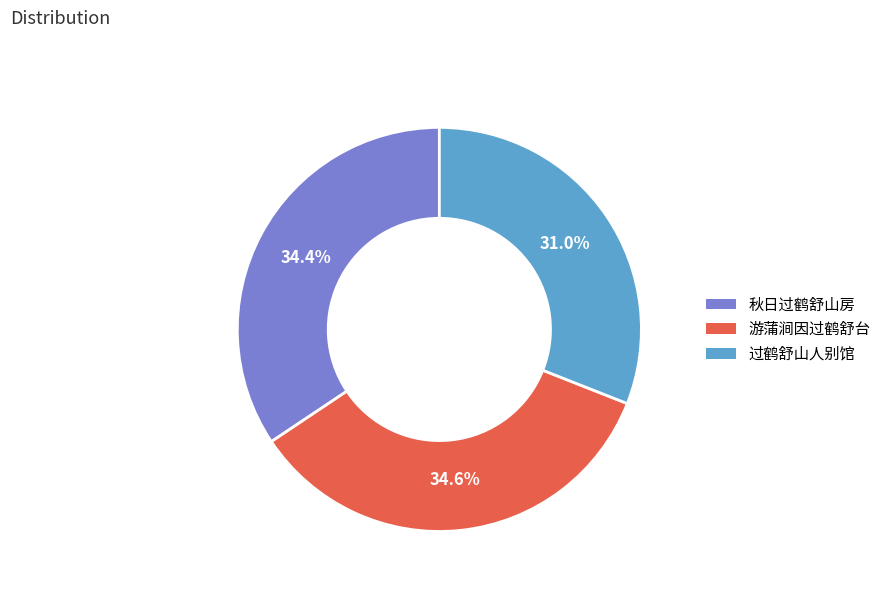

Count the number of slices in the pie.

3